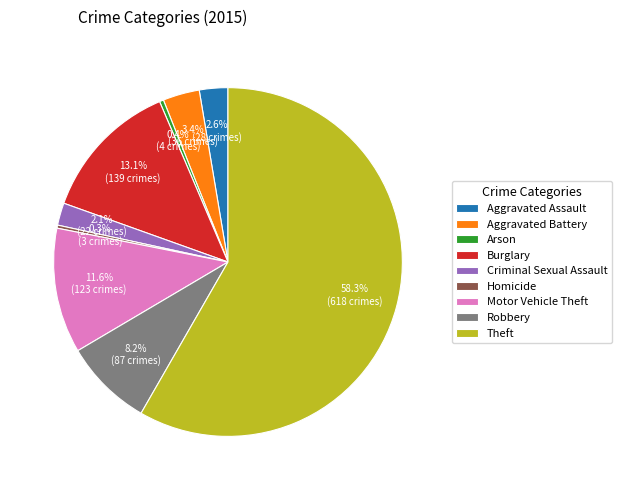

True or false: Criminal Sexual Assault accounts for 2% of the total.

True